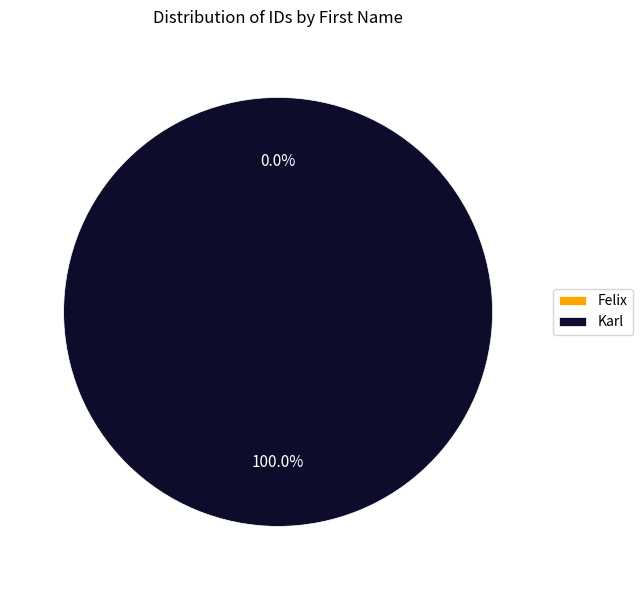

To the nearest percent, what is the combined percentage of Felix and Karl?

100%